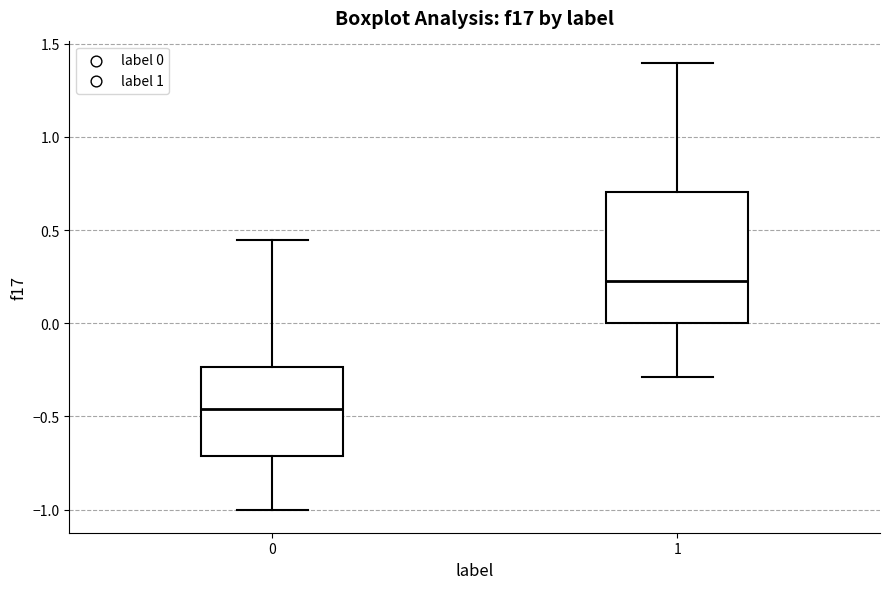

Which box's median line is the lowest?

0